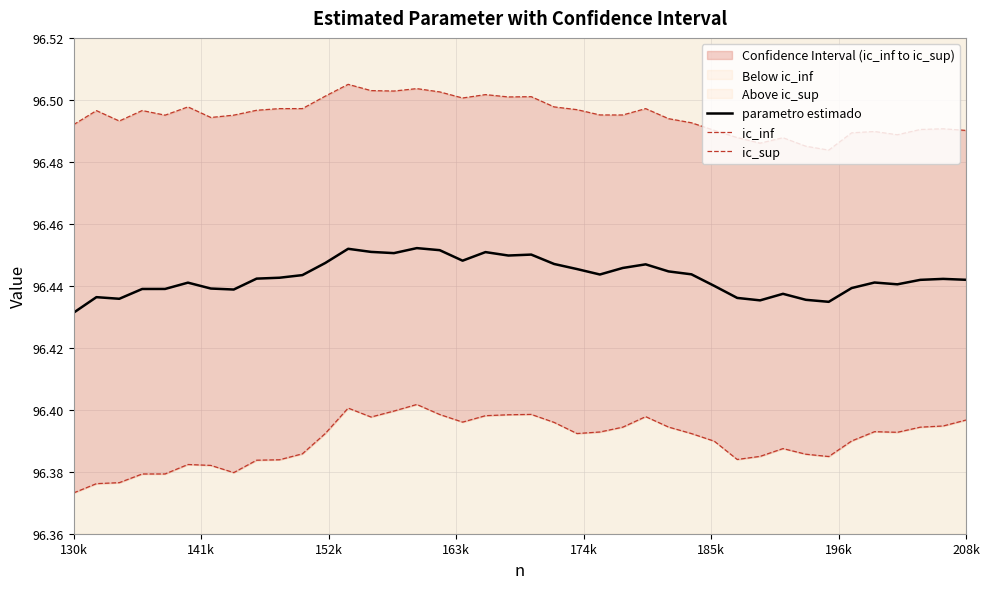

Which series has the largest range (max minus min)?

ic_inf